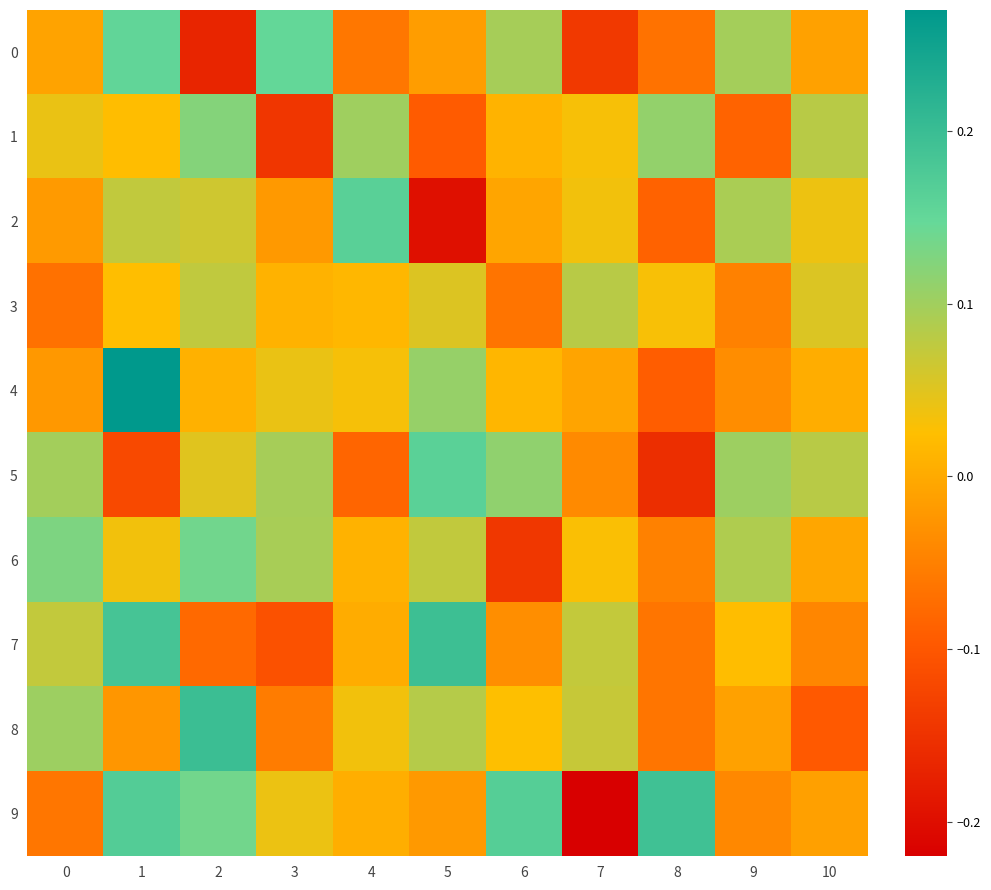

Reading left to right, transcribe all the data shown in this chart.

0: 0=-0.0	1=0.2	2=-0.2	3=0.1	4=-0.1	5=-0.0	6=0.1	7=-0.1	8=-0.1	9=0.1	10=-0.0
1: 0=0.0	1=0.0	2=0.1	3=-0.1	4=0.1	5=-0.1	6=0.0	7=0.0	8=0.1	9=-0.1	10=0.1
2: 0=-0.0	1=0.1	2=0.1	3=-0.0	4=0.2	5=-0.2	6=-0.0	7=0.0	8=-0.1	9=0.1	10=0.0
3: 0=-0.1	1=0.0	2=0.1	3=0.0	4=0.0	5=0.1	6=-0.1	7=0.1	8=0.0	9=-0.0	10=0.1
4: 0=-0.0	1=0.3	2=0.0	3=0.0	4=0.0	5=0.1	6=0.0	7=-0.0	8=-0.1	9=-0.0	10=0.0
5: 0=0.1	1=-0.1	2=0.0	3=0.1	4=-0.1	5=0.2	6=0.1	7=-0.0	8=-0.2	9=0.1	10=0.1
6: 0=0.1	1=0.0	2=0.1	3=0.1	4=0.0	5=0.1	6=-0.1	7=0.0	8=-0.0	9=0.1	10=-0.0
7: 0=0.1	1=0.2	2=-0.1	3=-0.1	4=0.0	5=0.2	6=-0.0	7=0.1	8=-0.1	9=0.0	10=-0.0
8: 0=0.1	1=-0.0	2=0.2	3=-0.1	4=0.0	5=0.1	6=0.0	7=0.1	8=-0.1	9=-0.0	10=-0.1
9: 0=-0.1	1=0.2	2=0.1	3=0.0	4=0.0	5=-0.0	6=0.2	7=-0.2	8=0.2	9=-0.0	10=-0.0